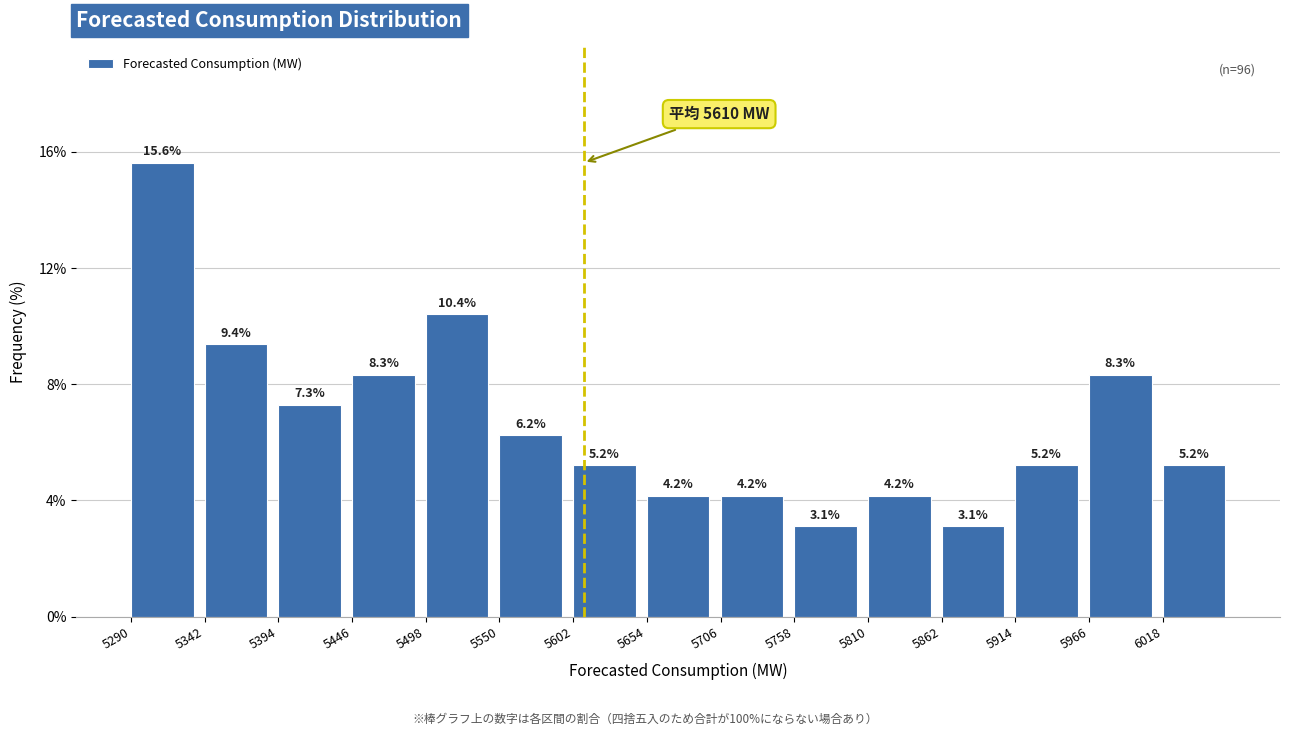

Reading left to right, transcribe this chart: for each bar, give the range it covers on the x-axis and its height. The bar edges are not printed on the chart, so give them approximately, as read against the axis.

5290 to 5342: 15.6
5342 to 5394: 9.4
5394 to 5446: 7.3
5446 to 5498: 8.3
5498 to 5550: 10.4
5550 to 5602: 6.2
5602 to 5654: 5.2
5654 to 5706: 4.2
5706 to 5758: 4.2
5758 to 5810: 3.1
5810 to 5862: 4.2
5862 to 5914: 3.1
5914 to 5966: 5.2
5966 to 6018: 8.3
6018 to 6070: 5.2